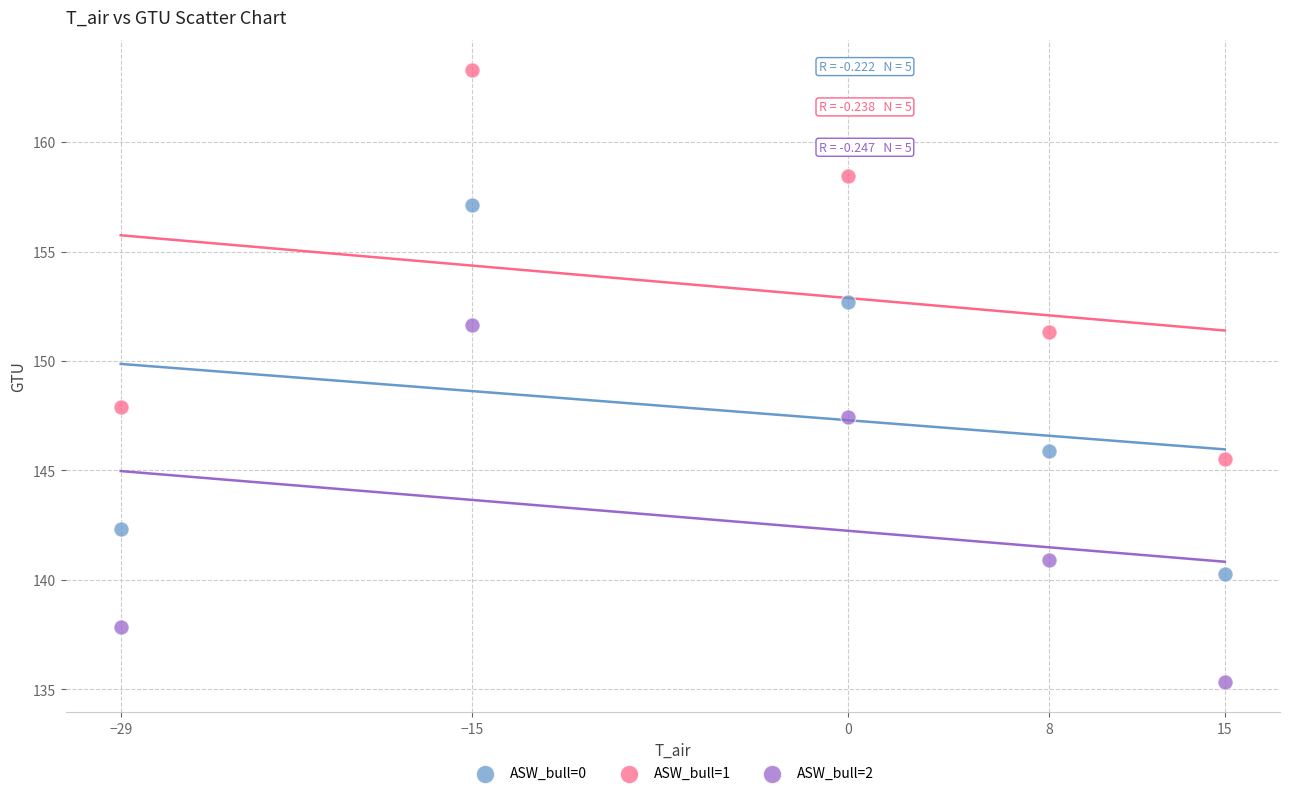

Which series contains the highest Y value?

ASW_bull=1